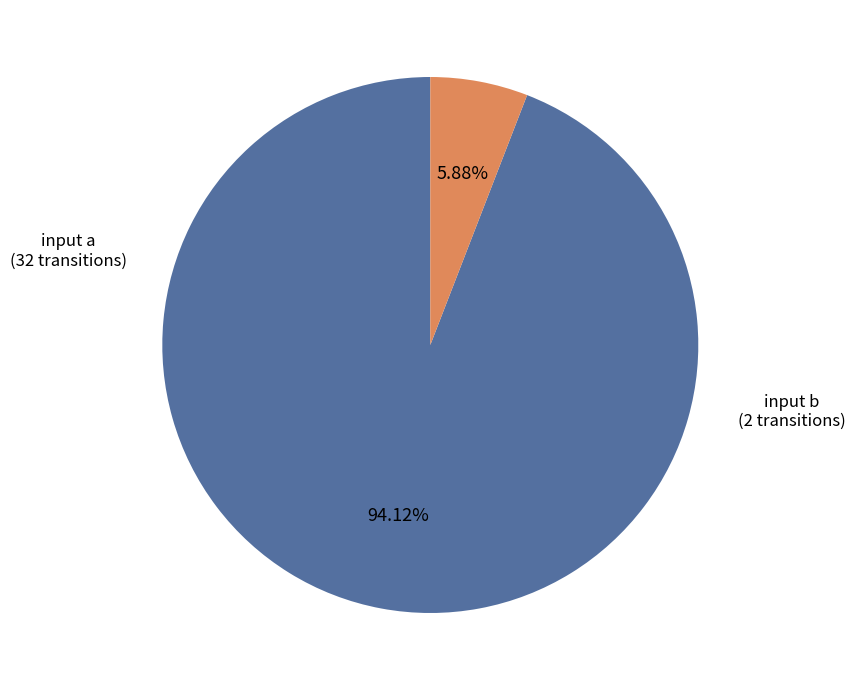

Does any single category account for the majority?

Yes